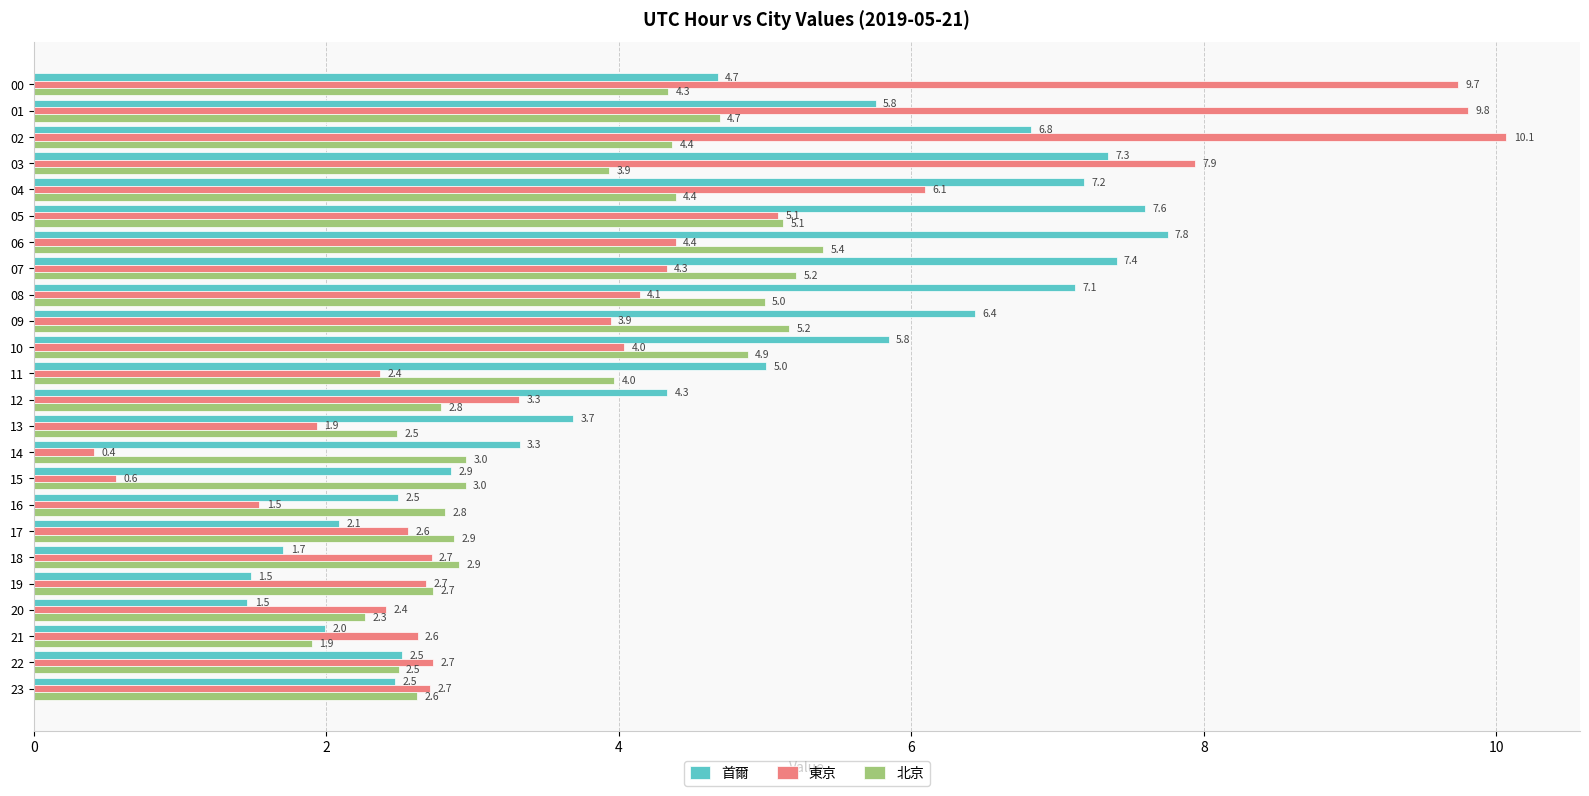

What is the minimum value for 東京?

0.4